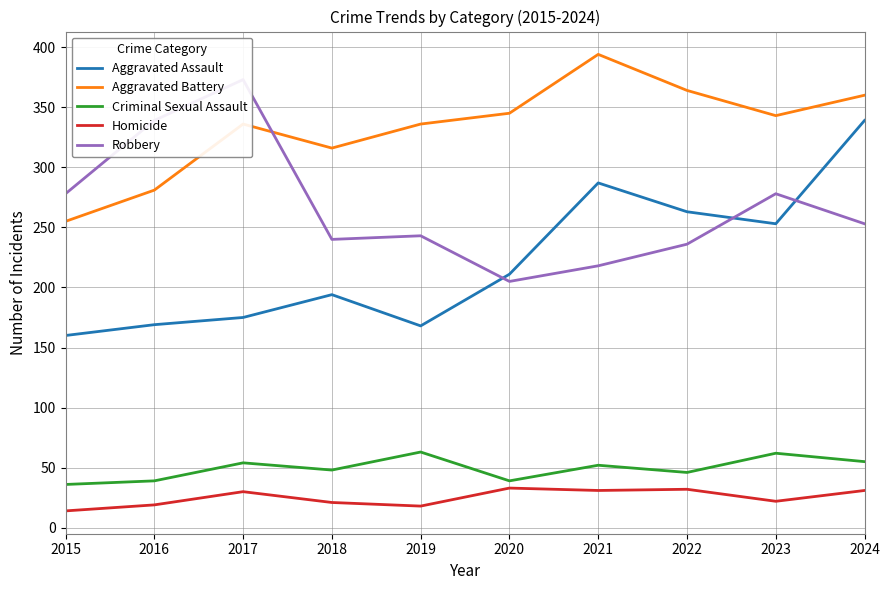

Rank the series by their maximum value, from lowest to highest.

Homicide, Criminal Sexual Assault, Aggravated Assault, Robbery, Aggravated Battery